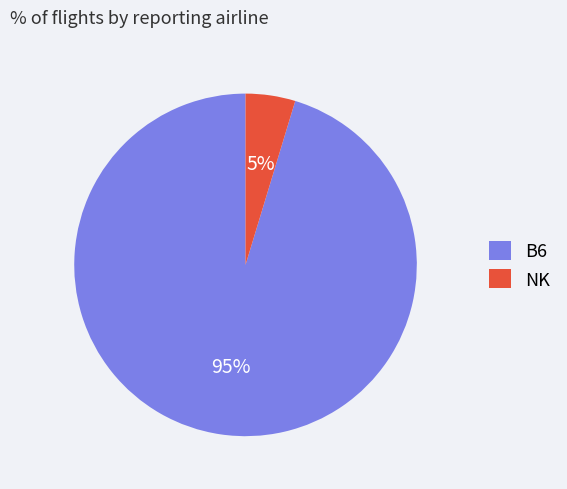

Combined, do B6 and NK account for over 50%?

Yes